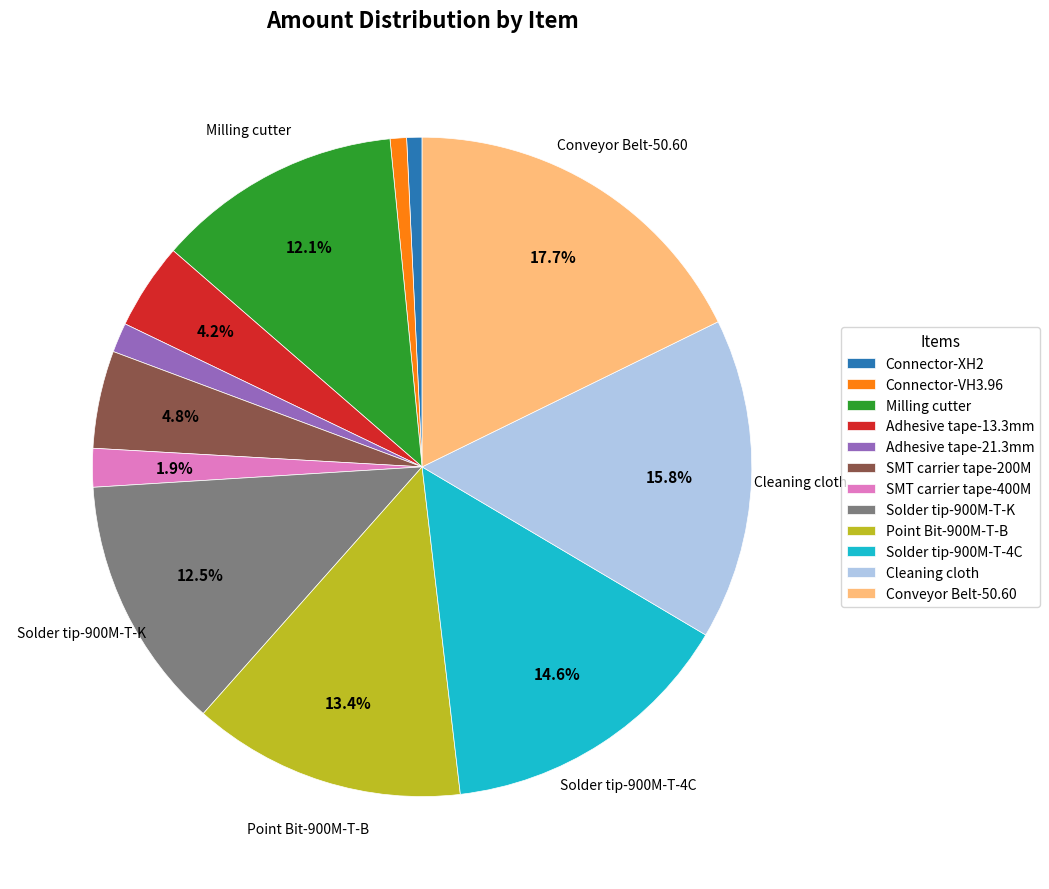

How many segments does this pie chart have?

12